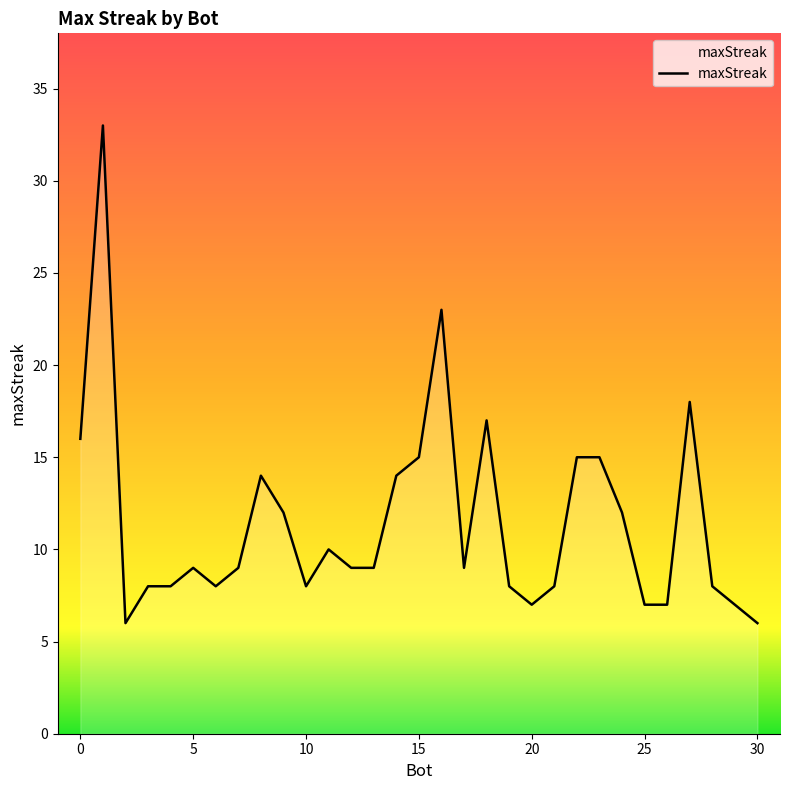

What is the difference between the maximum and minimum values?

27